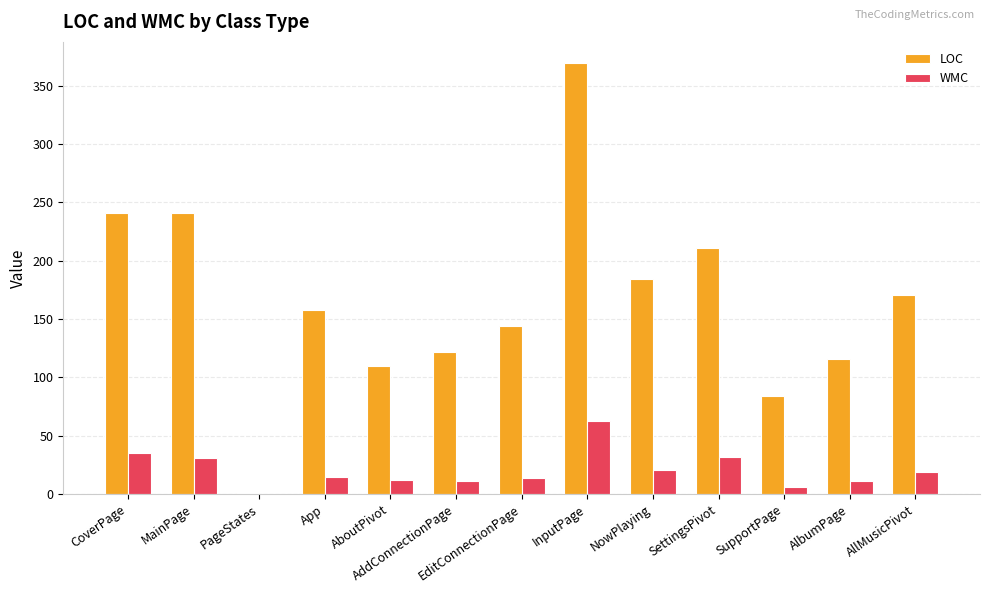

What value does the WMC series have at AboutPivot?

12